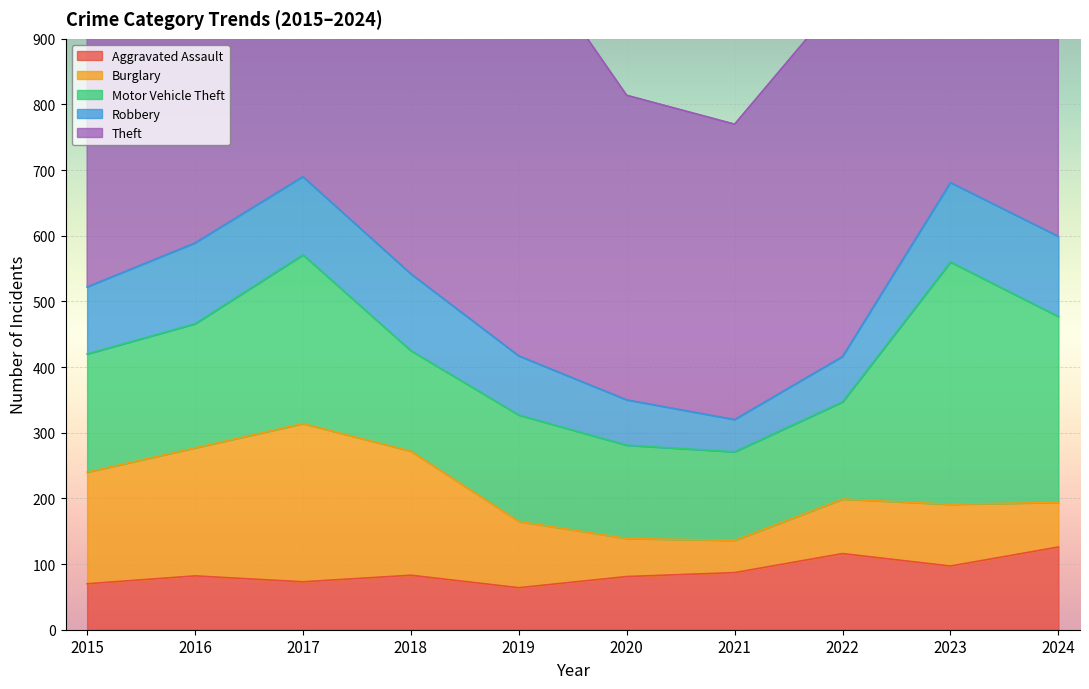

Is the value of Theft at 2024 greater than the value of Robbery at 2022?

Yes